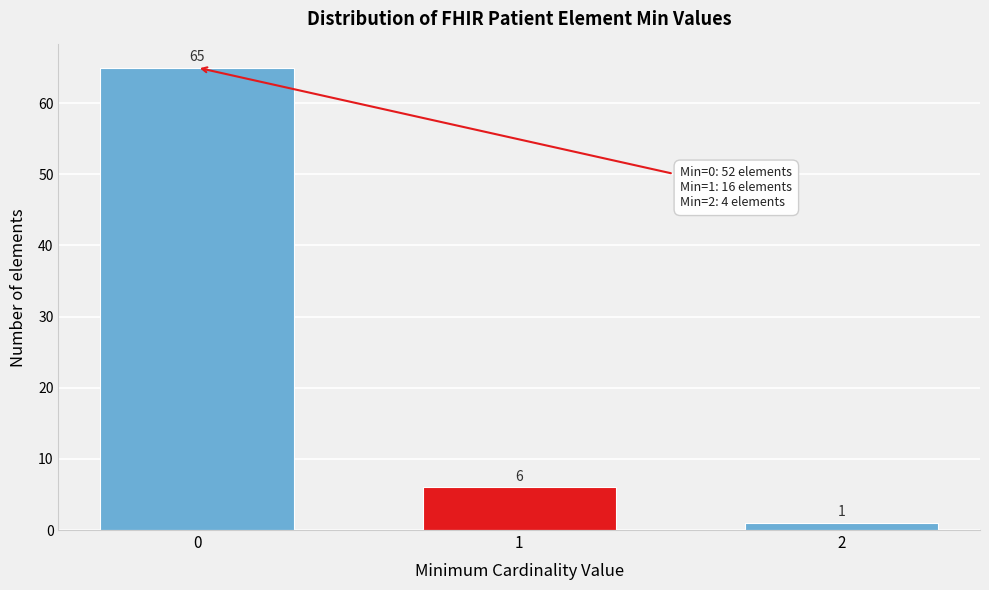

Reading left to right, list all the values displayed in this chart.

65	6	1